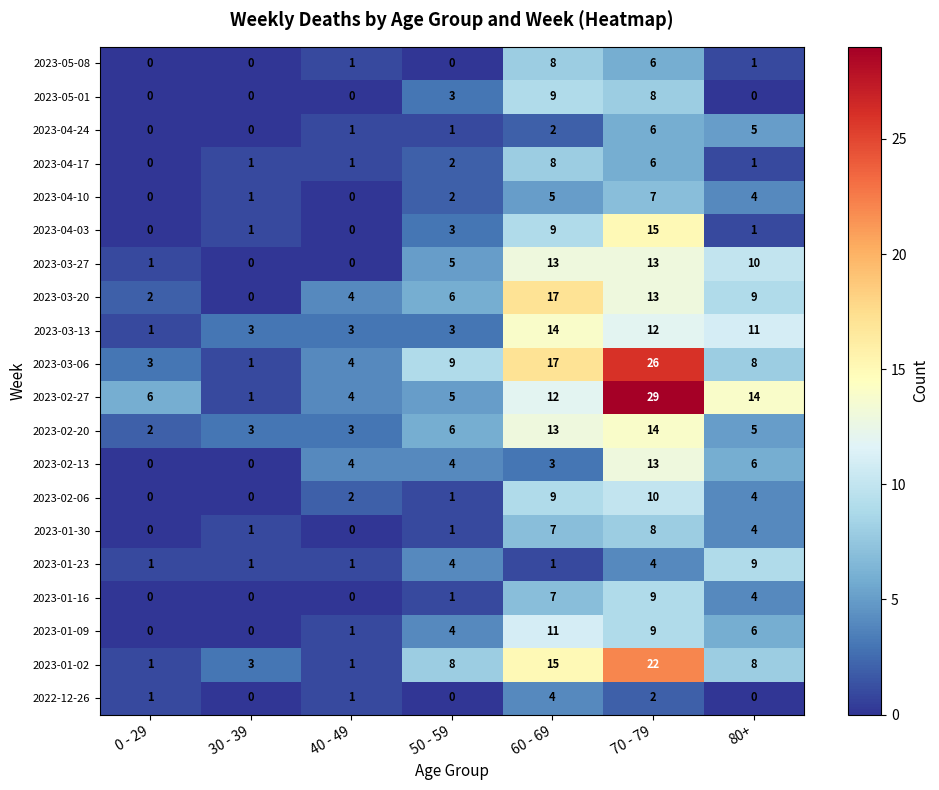

At which category is the sum across all series the highest?

70 - 79